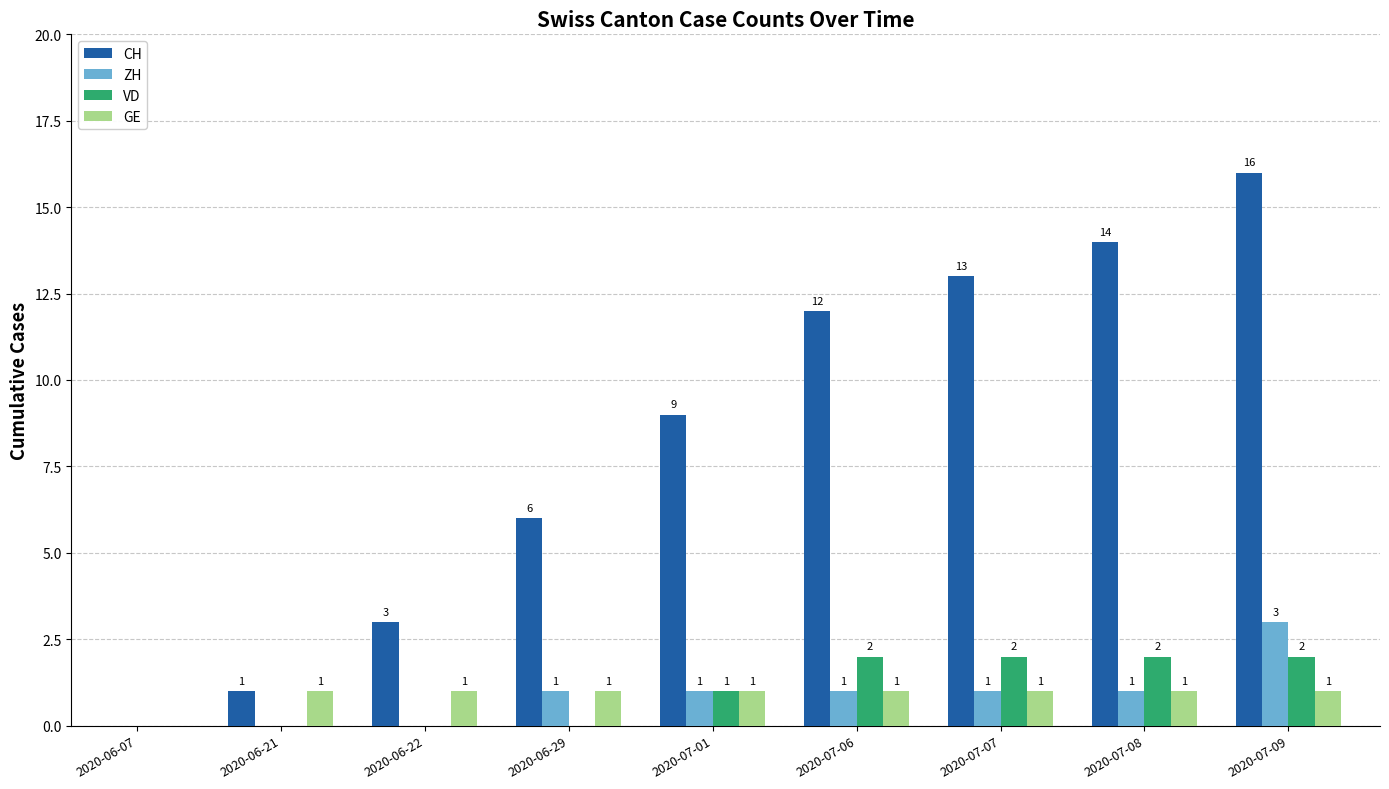

What is the maximum value for CH?

16